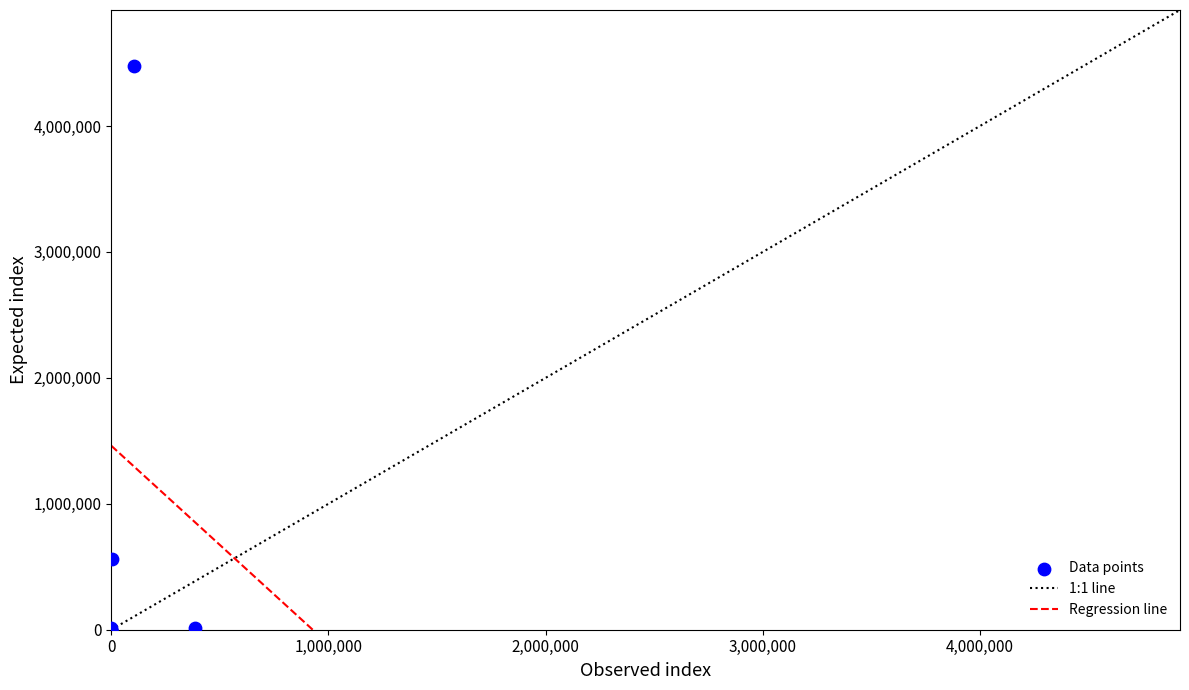

What Y value in the scatter plot is closest to 2237043?

562779